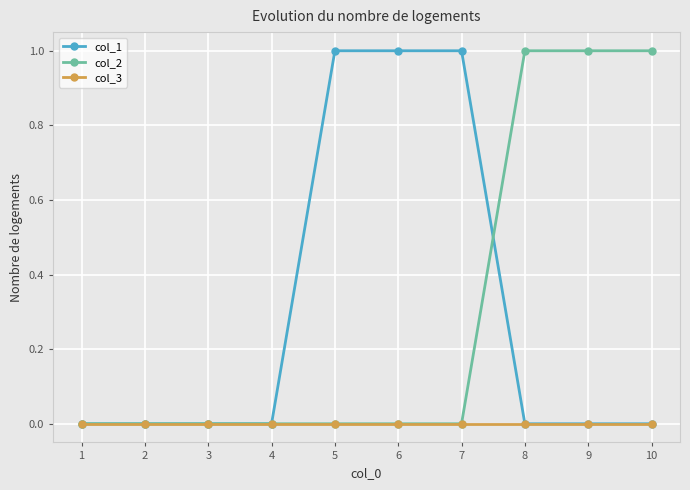

Which series changed the most between 4 and 9?

col_2